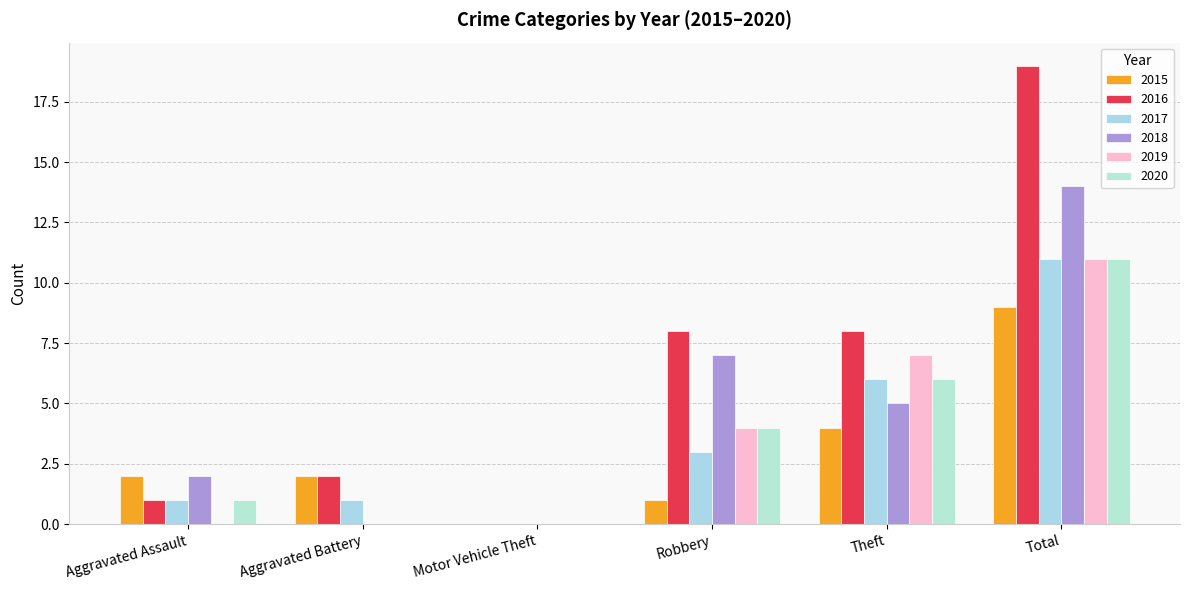

Are the bars horizontal?

No